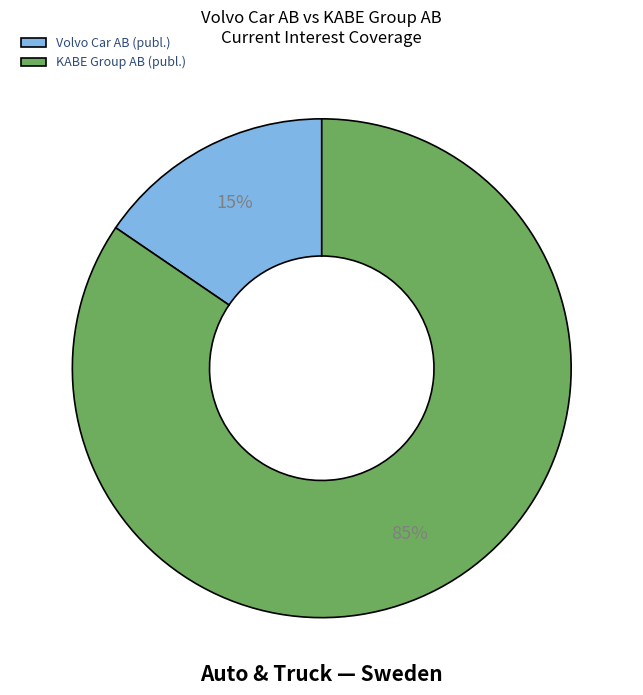

What is the largest slice in the pie chart?

KABE Group AB (publ.)